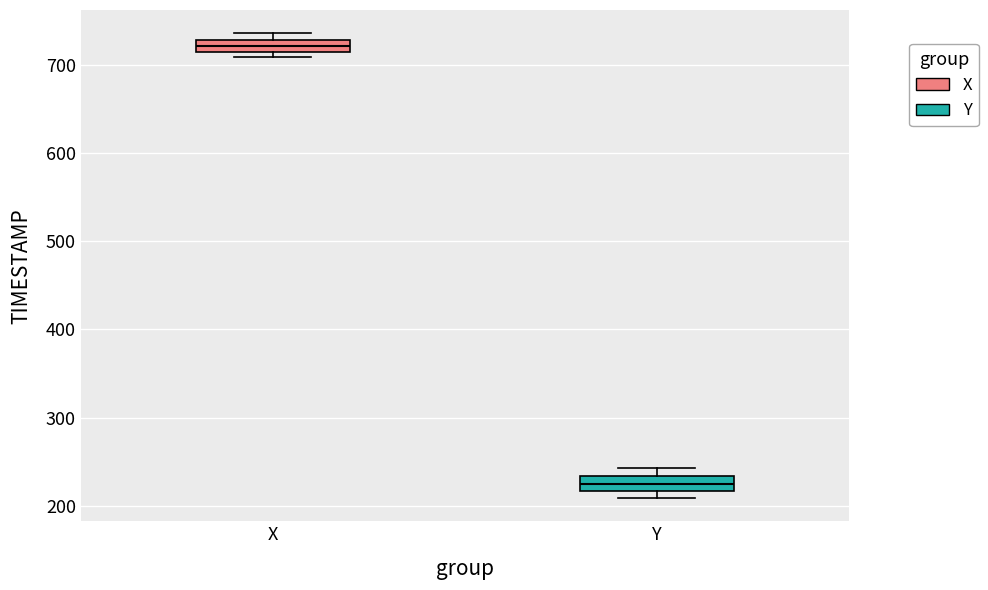

Where is the lower edge of the box for Y on the y-axis? The values are not printed on the chart, so give them approximately, as read against the axis.

220